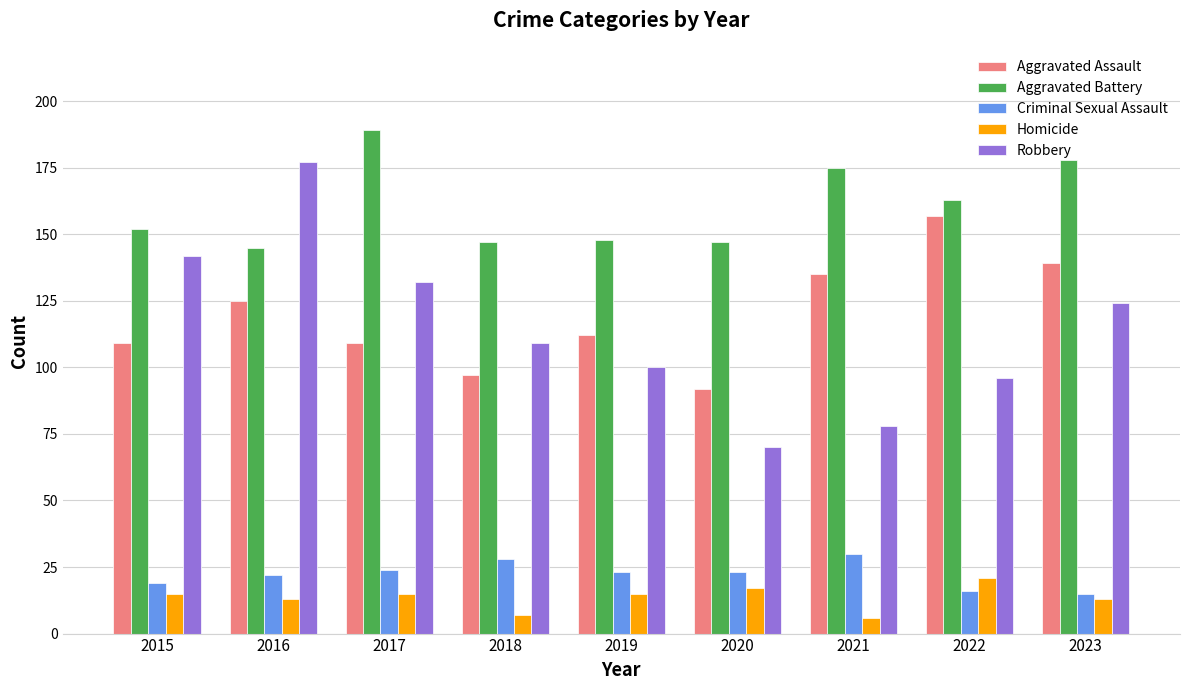

How many bars are there in total?

45